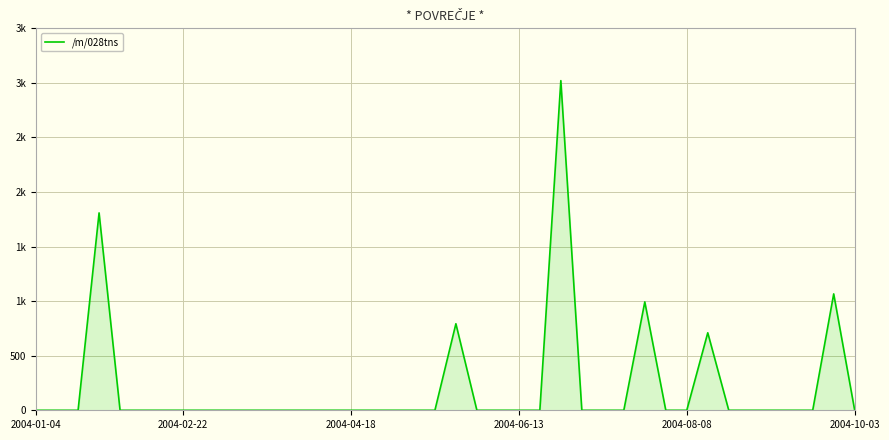

Is this an area chart (filled region under the line)?

Yes